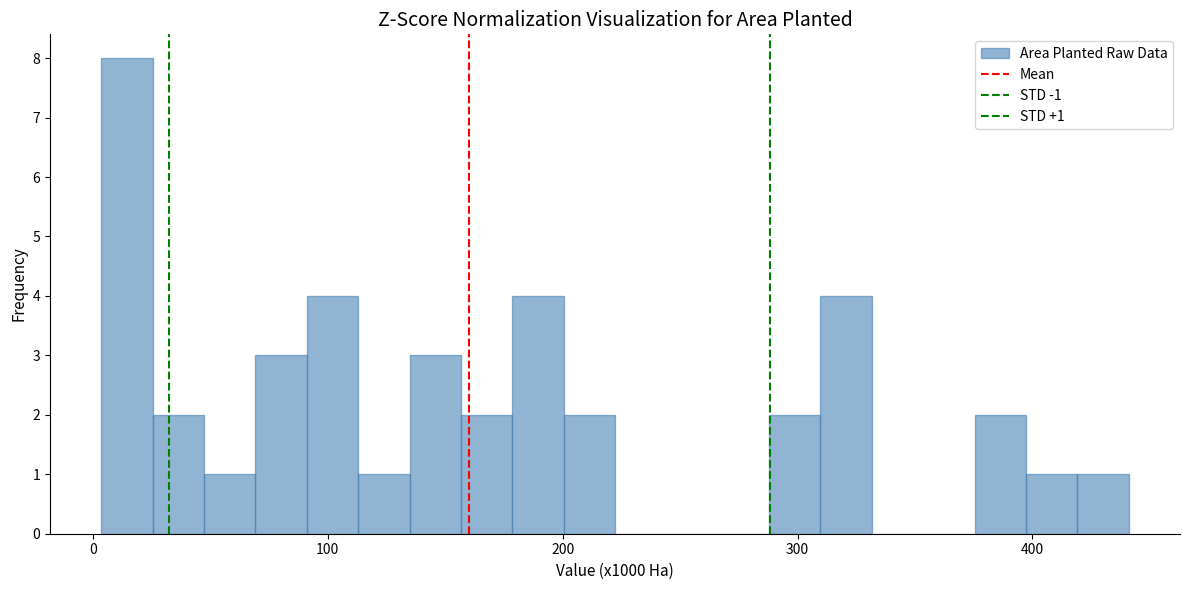

Around what value on the x-axis is the tallest bar? Give the approximate position of its centre, as read against the axis.

10